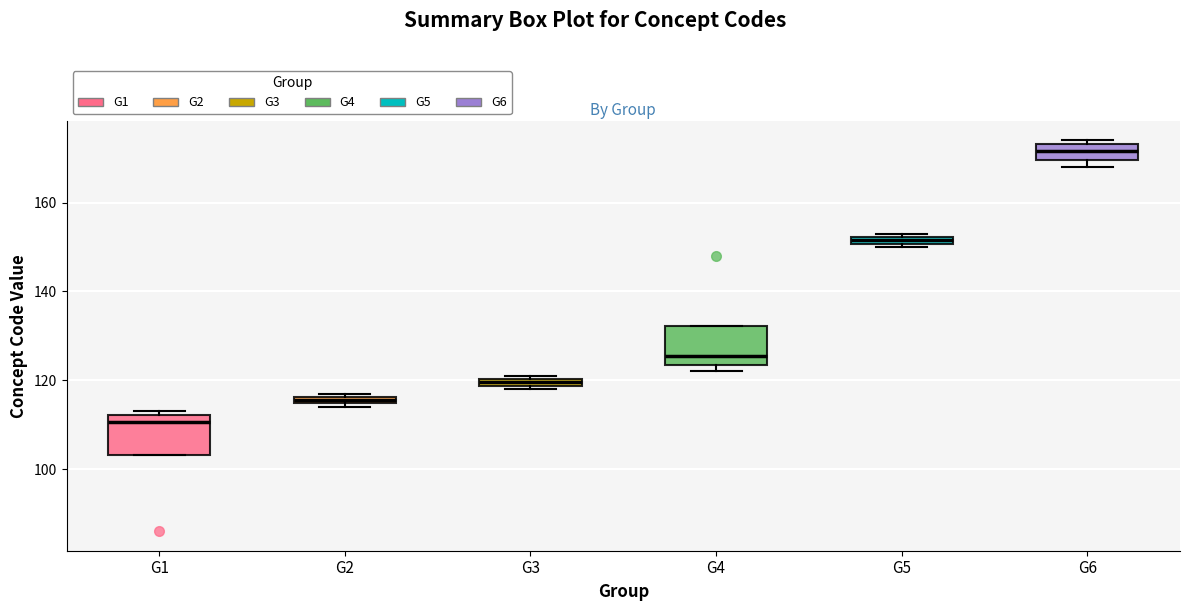

Where is the lower edge of the box for G2 on the y-axis? The values are not printed on the chart, so give them approximately, as read against the axis.

114